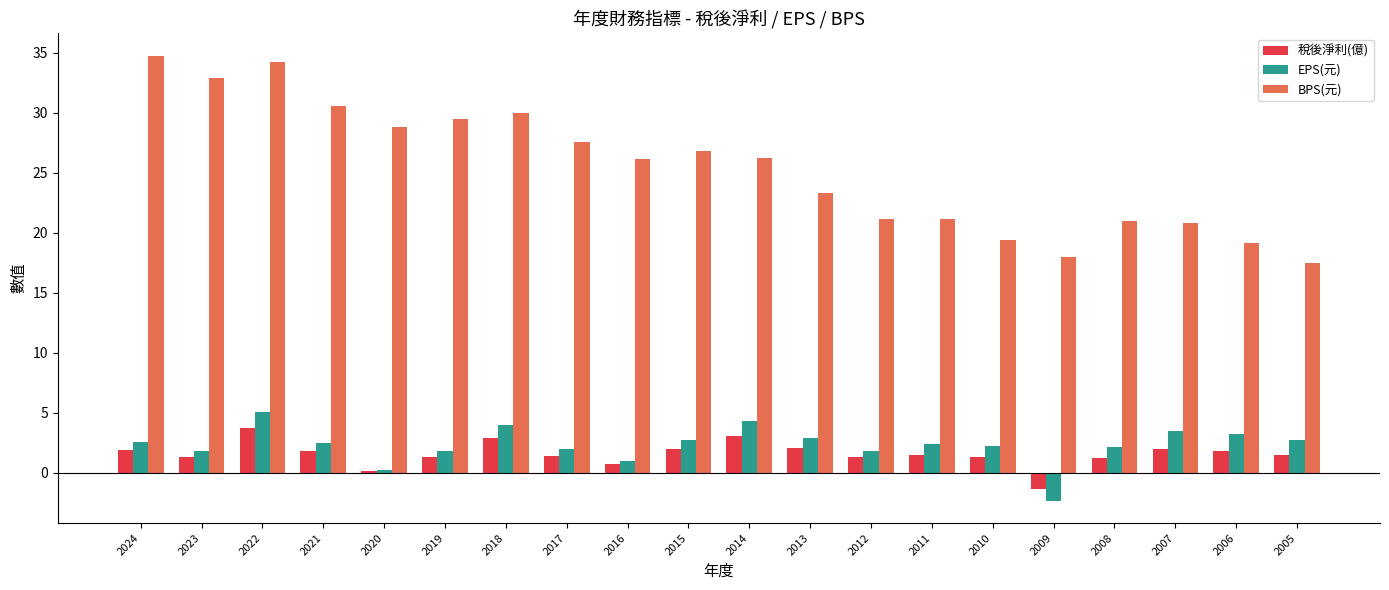

Rank the series at 2014 from lowest to highest value.

稅後淨利(億), EPS(元), BPS(元)